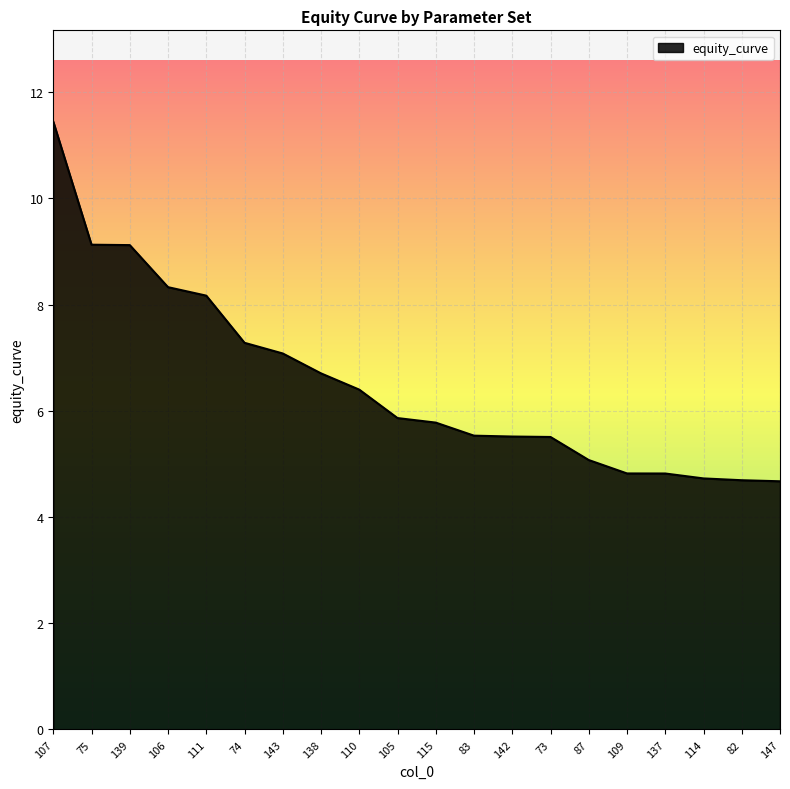

Between 107 and 137, which is larger?

107